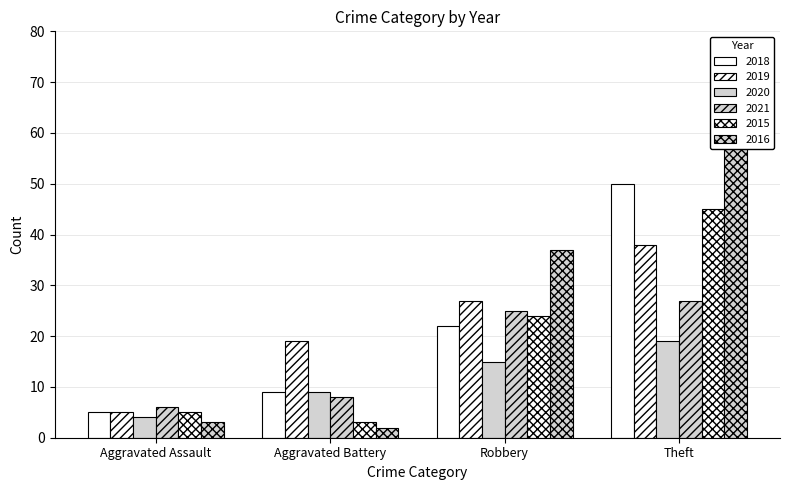

Does the chart contain stacked bars?

No